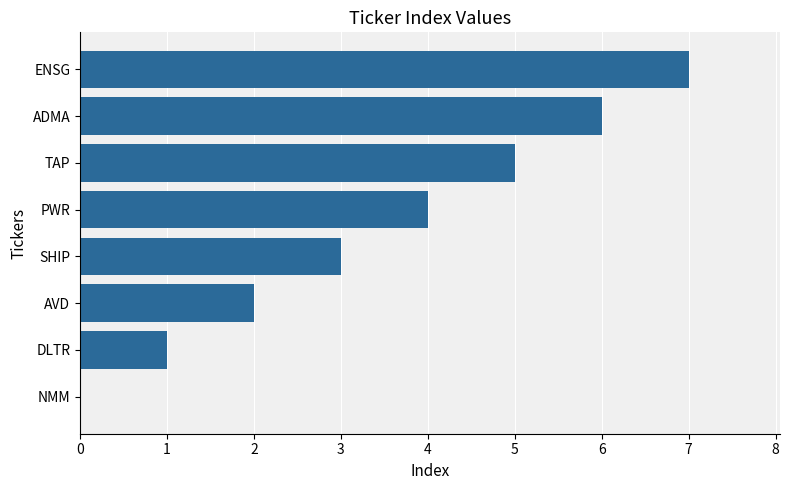

Where is the data nearest to the value 3?

SHIP